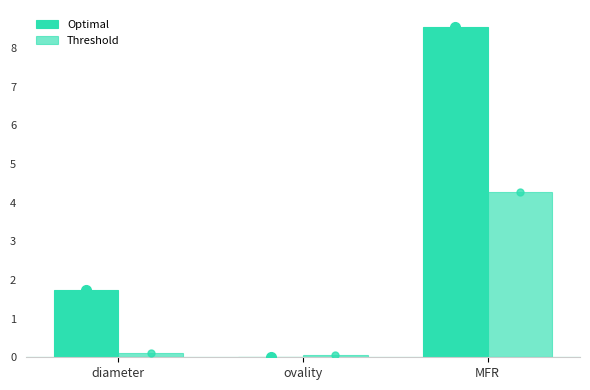

What is the average value of the Threshold series?

1.5